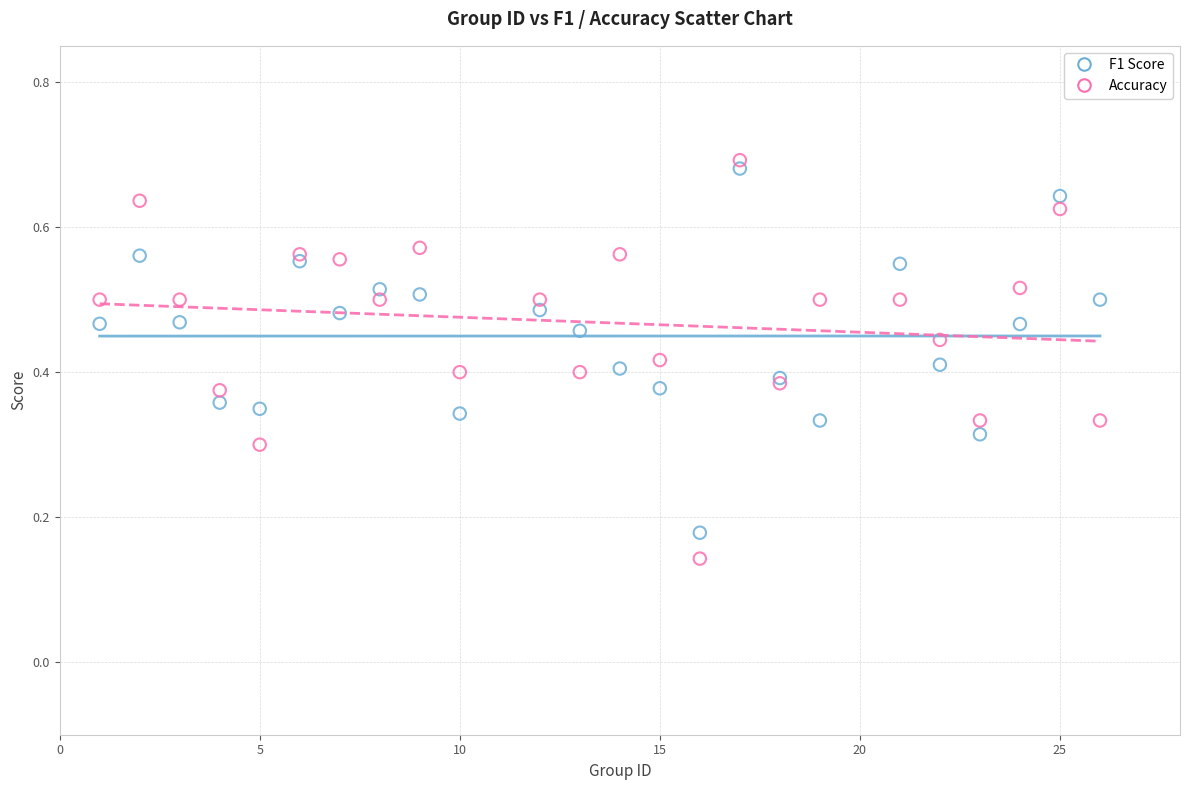

What are all the series names shown in the legend?

F1 Score, Accuracy